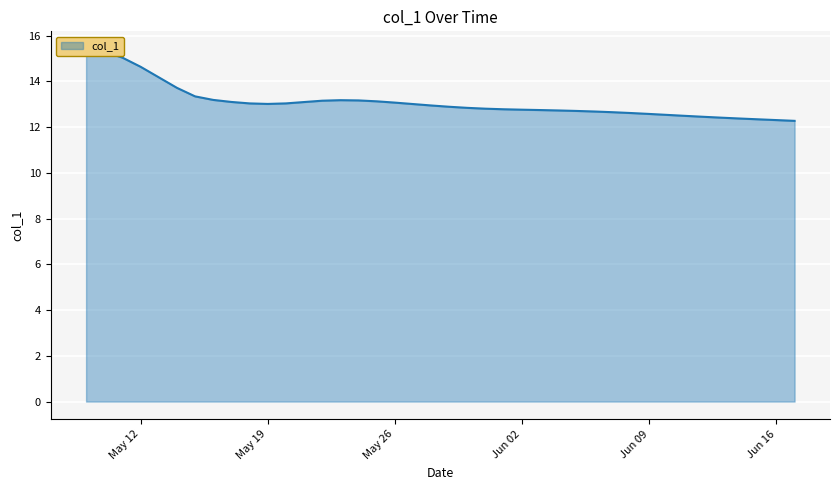

What is the label of the 15th point from the right?

2020-06-03